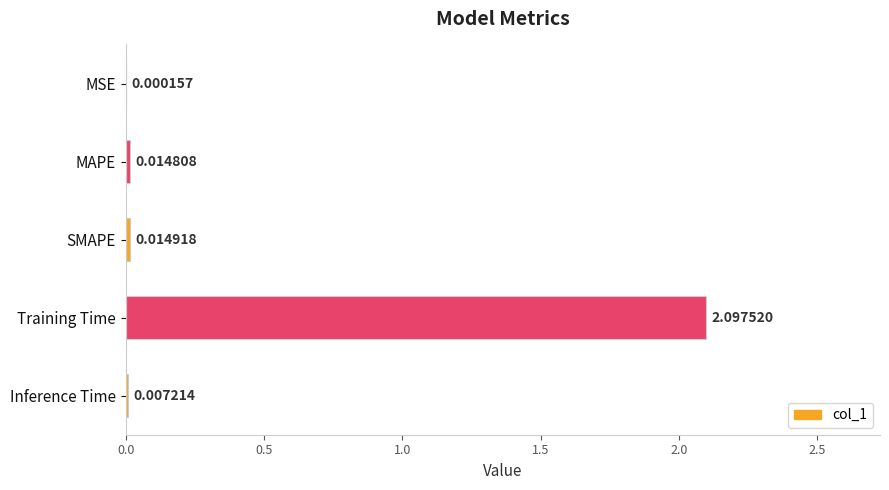

At which category does the chart reach its peak across all series?

Training Time